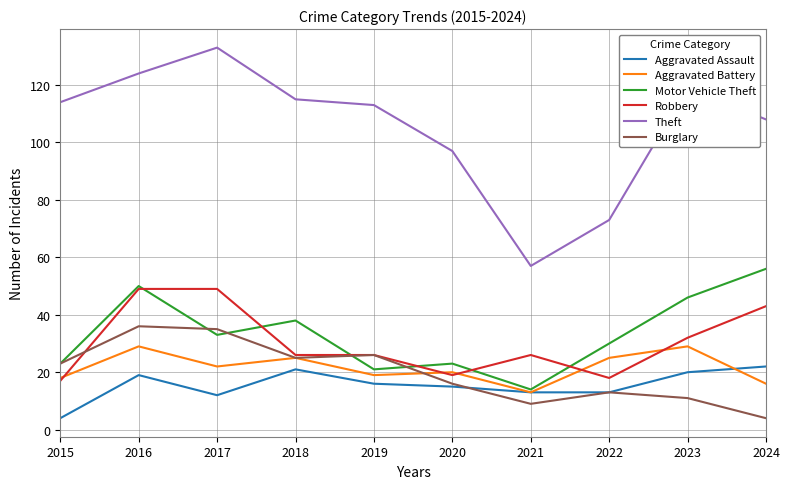

True or false: Burglary and Theft cross at least once.

False